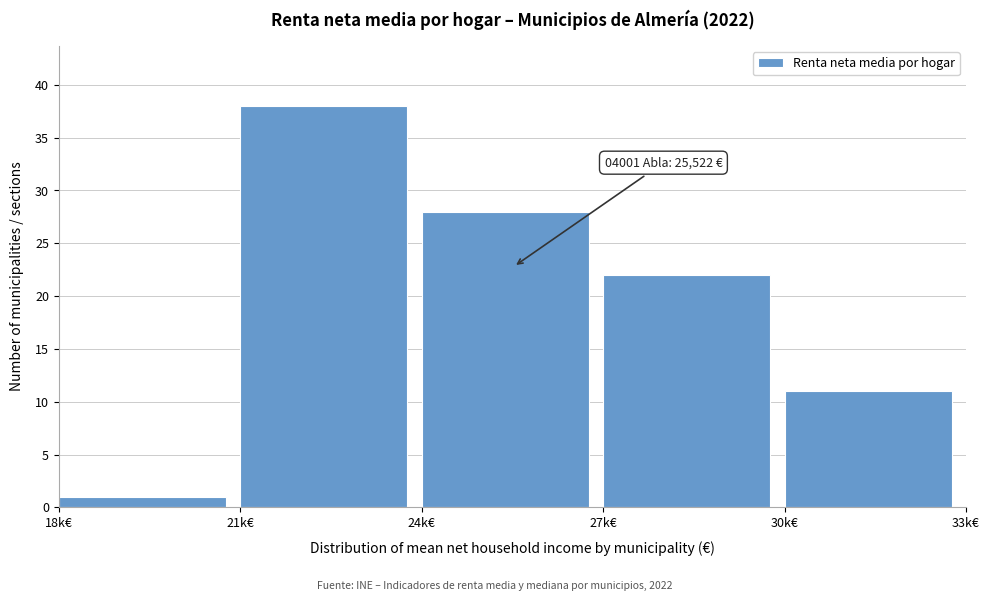

Reading left to right, extract all data points from this chart.

18k€=1	21k€=38	24k€=28	27k€=22	30k€=11